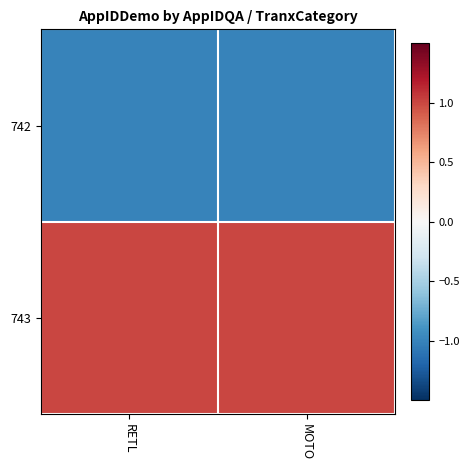

Reading left to right, extract all data points from this chart.

742: RETL=-1.0	MOTO=-1.0
743: RETL=1.0	MOTO=1.0